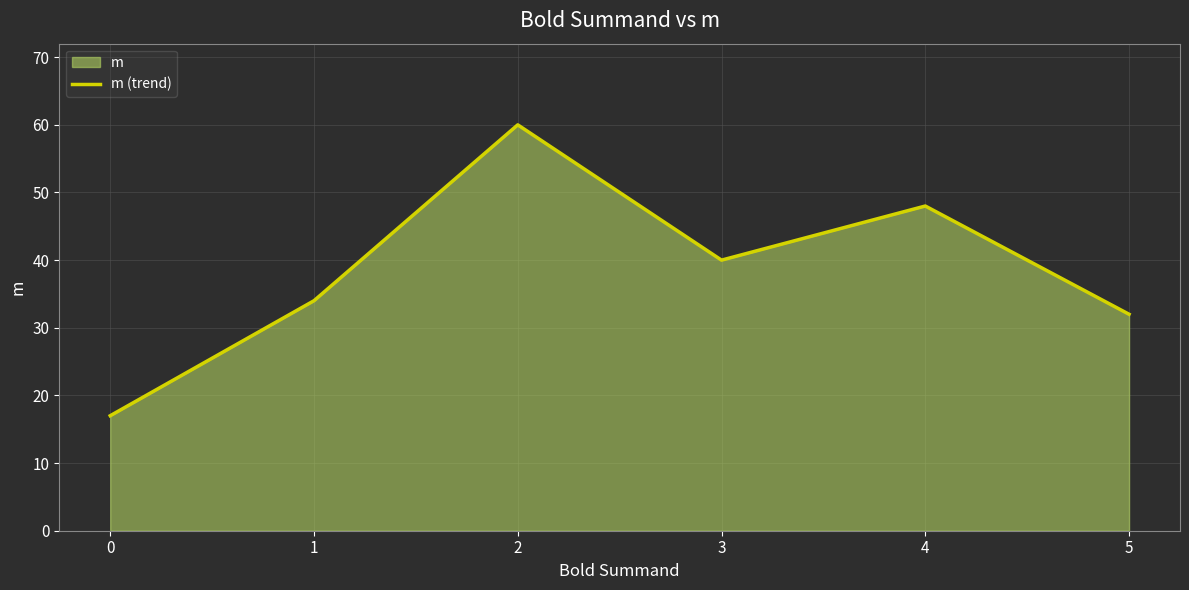

At which label does the data first exceed 40?

2